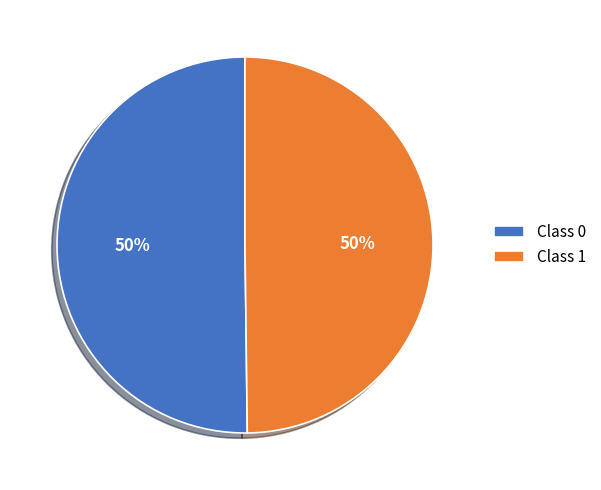

To the nearest percent, what is the combined percentage of Class 0 and Class 1?

100%